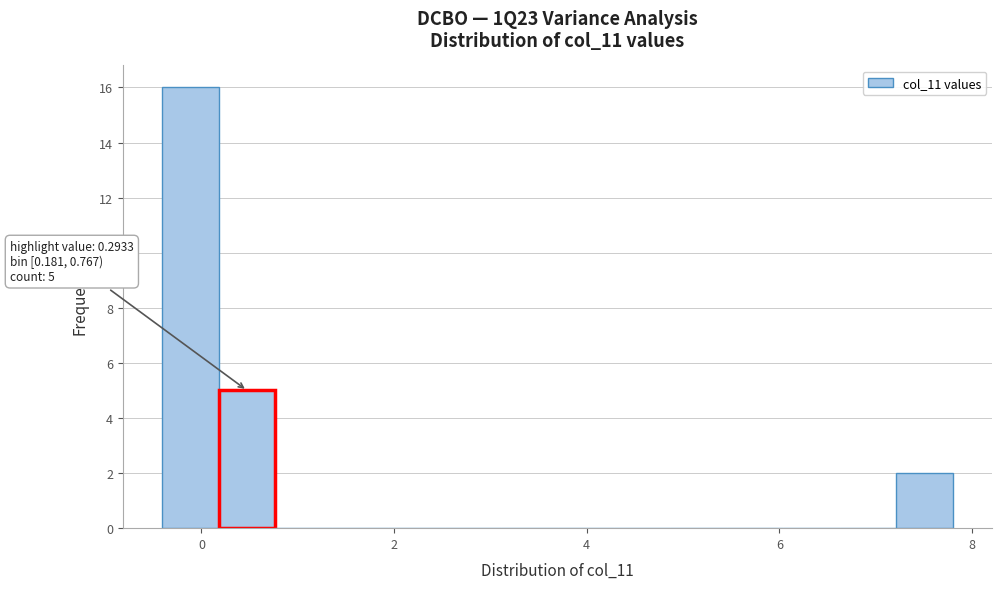

Around what value on the x-axis is the tallest bar? Give the approximate position of its centre, as read against the axis.

-0.2